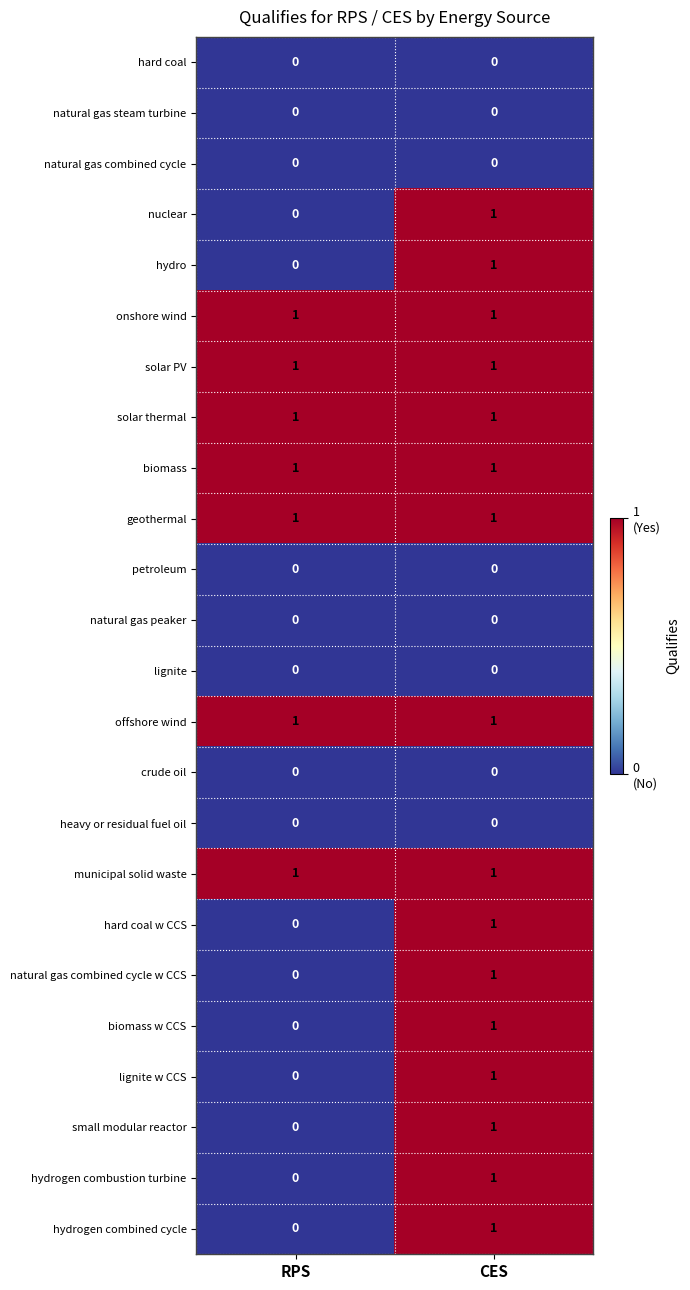

Is it true that municipal solid waste equals 1 at CES?

True